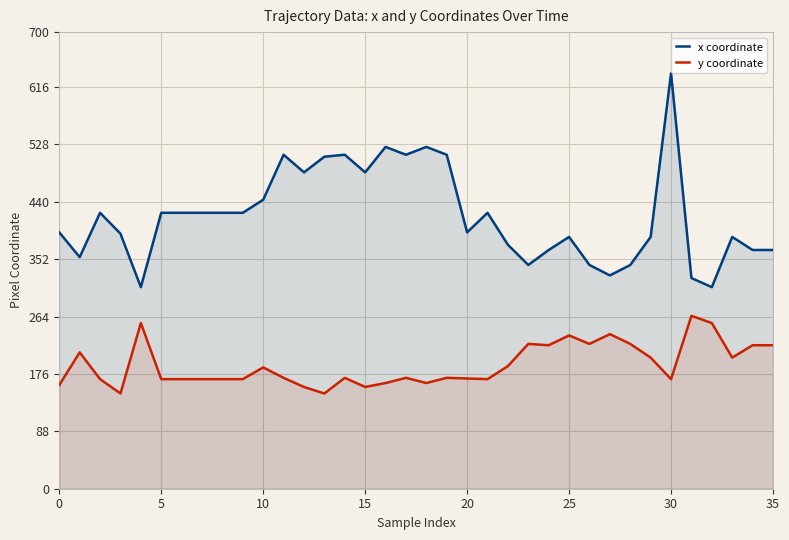

Reading left to right, extract all data points from this chart.

x coordinate: 393	355	423	391	309	423	423	423	423	423	443	512	485	509	512	485	524	512	524	512	393	423	374	343	366	386	343	327	343	386	637	323	309	386	366	366
y coordinate: 159	209	168	146	254	168	168	168	168	168	186	170	156	146	170	156	162	170	162	170	169	168	188	222	220	235	222	237	222	201	168	265	254	201	220	220